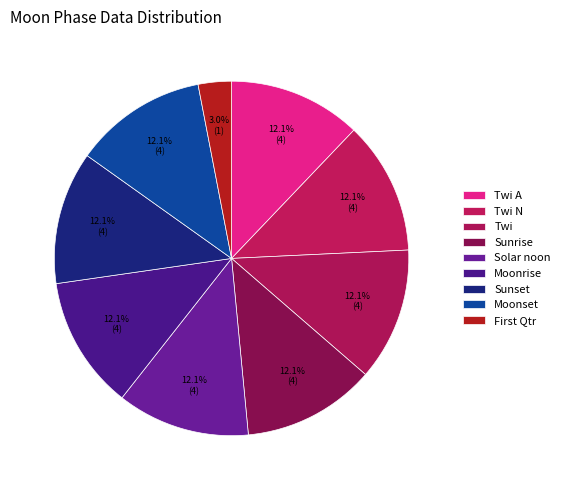

How many segments does this pie chart have?

9